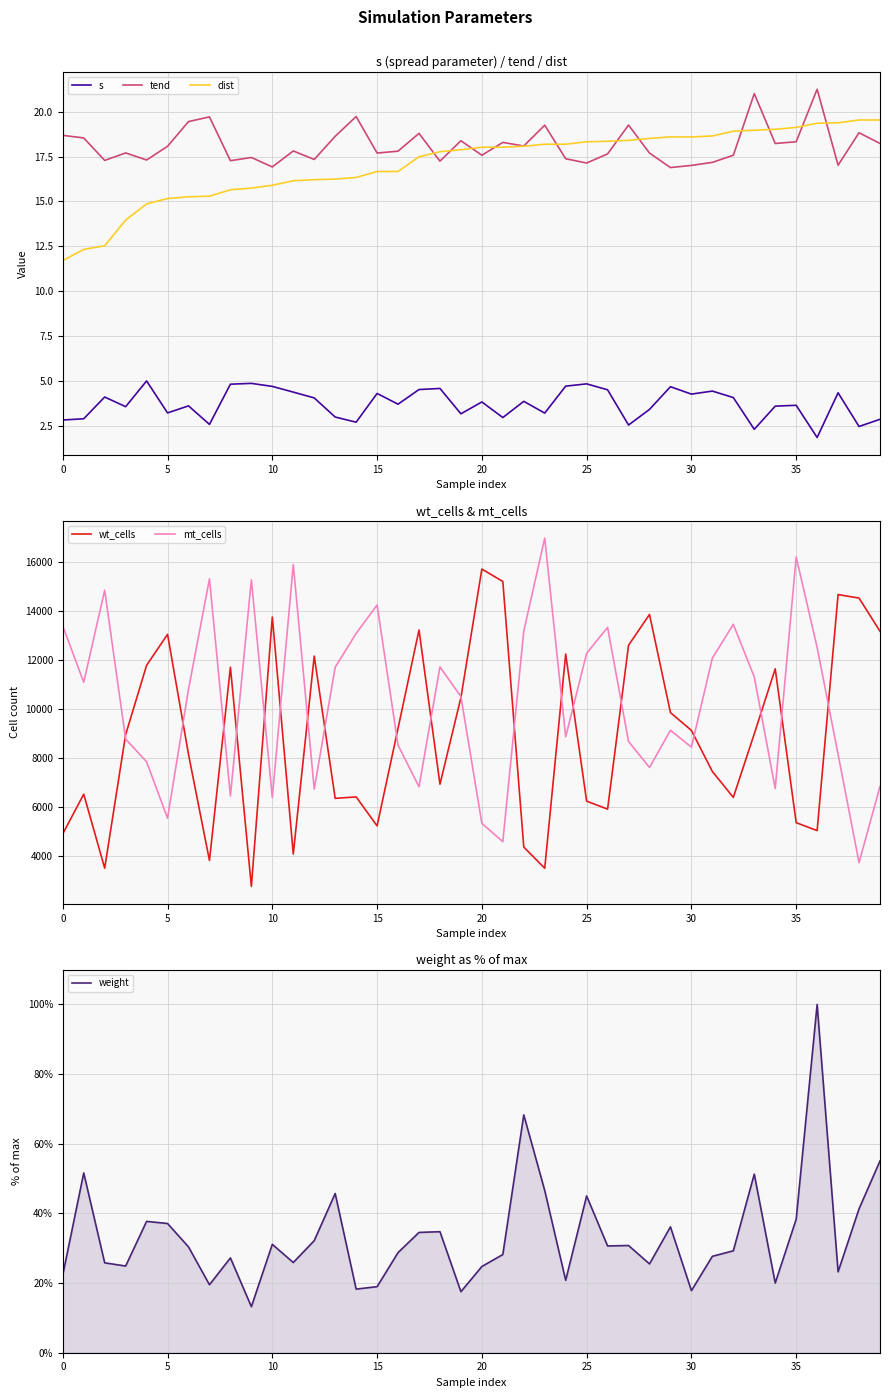

What is the sum of all dist values?

683.8